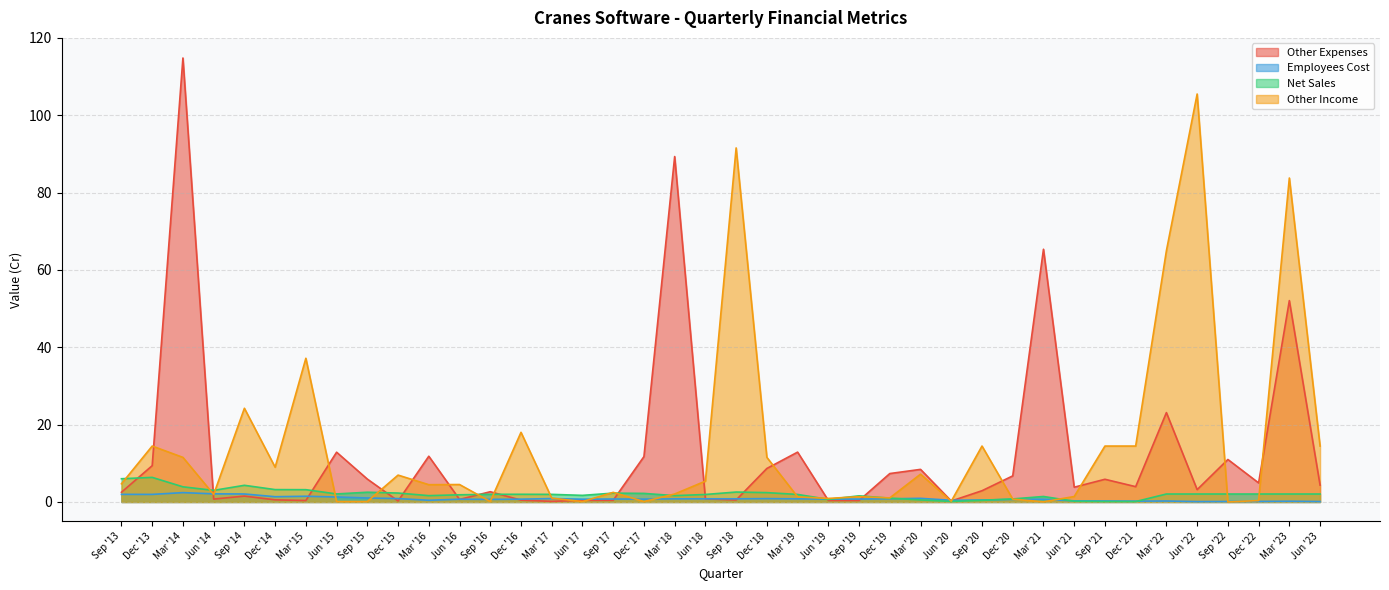

List the series in order of their peak value, lowest first.

Employees Cost, Net Sales, Other Income, Other Expenses